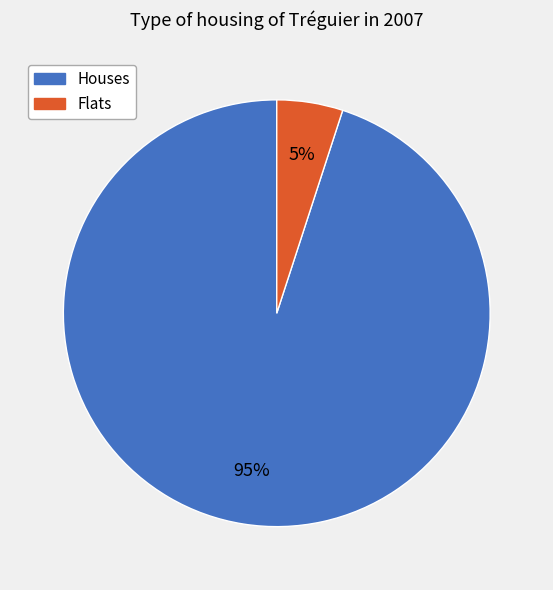

Is the sum of Houses and Flats greater than half?

Yes